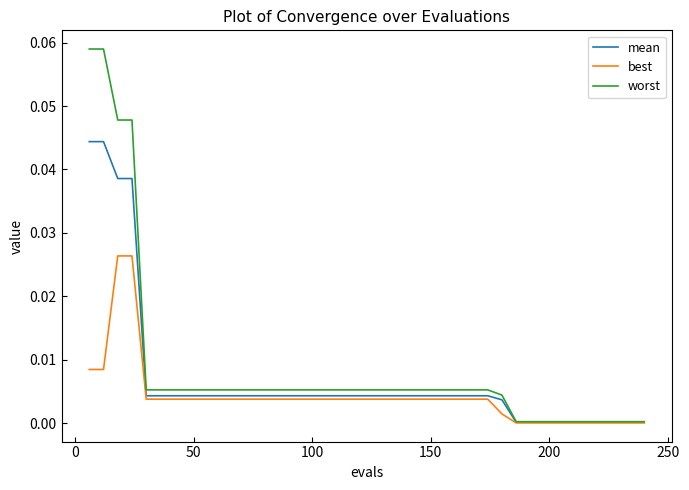

What are all the series names shown in the legend?

mean, best, worst